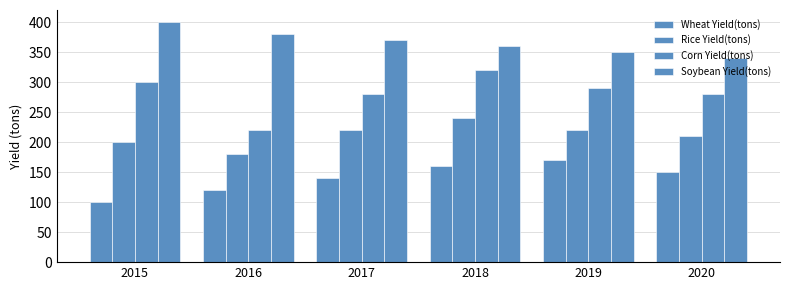

How many values in the Corn Yield(tons) series are below 290?

3